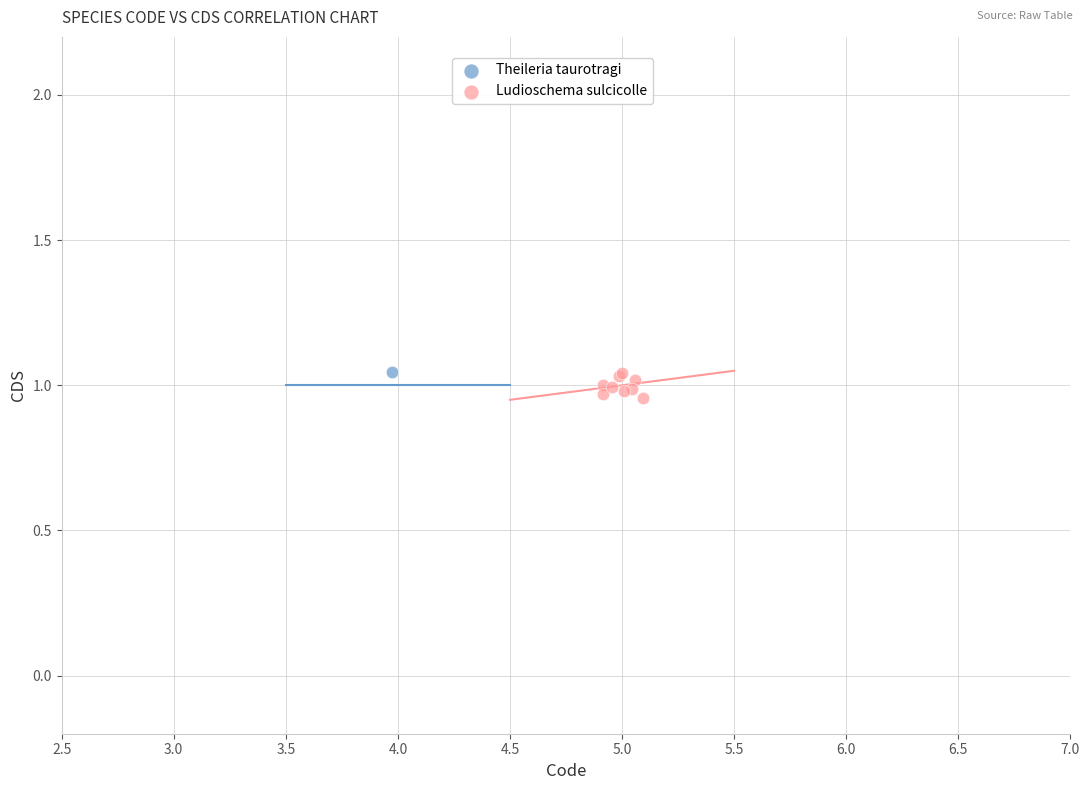

What are all the series names shown in the legend?

Theileria taurotragi, Ludioschema sulcicolle